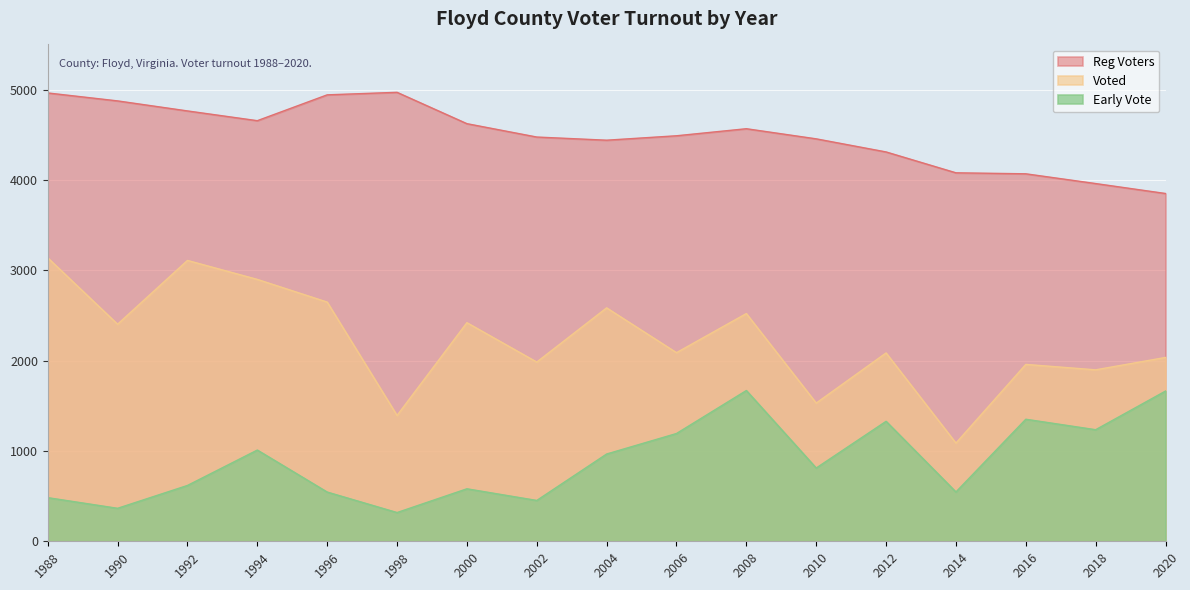

How many categories are shown in the chart?

17